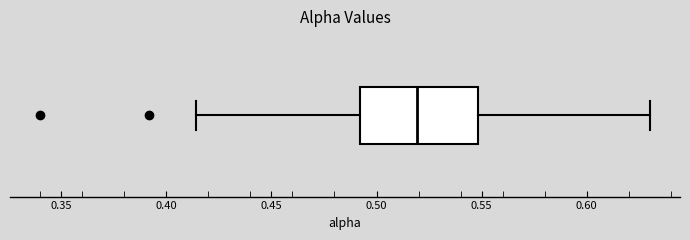

Transcribe this box plot: give where the median line is, the range the box spans, and where the two whiskers end, as read against the x-axis. The values are not printed on the chart, so give them approximately, as read against the axis.

median 0.520, box 0.490 to 0.550, whiskers 0.415 to 0.630